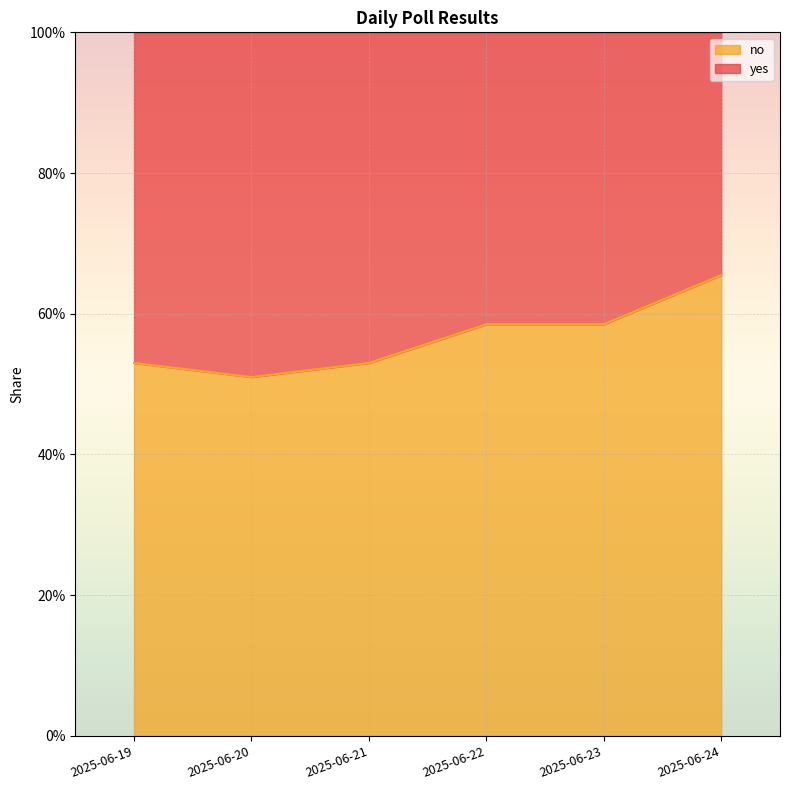

The value at 2025-06-24 is 0.7. True or false?

True